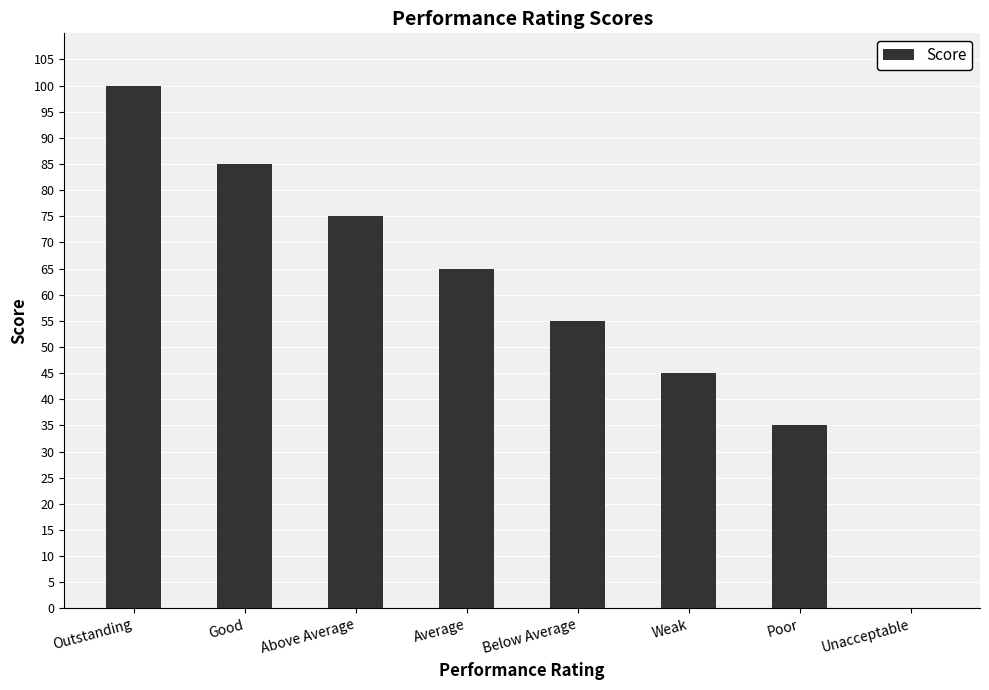

The chart shows a value of 102 at Above Average. True or false?

False